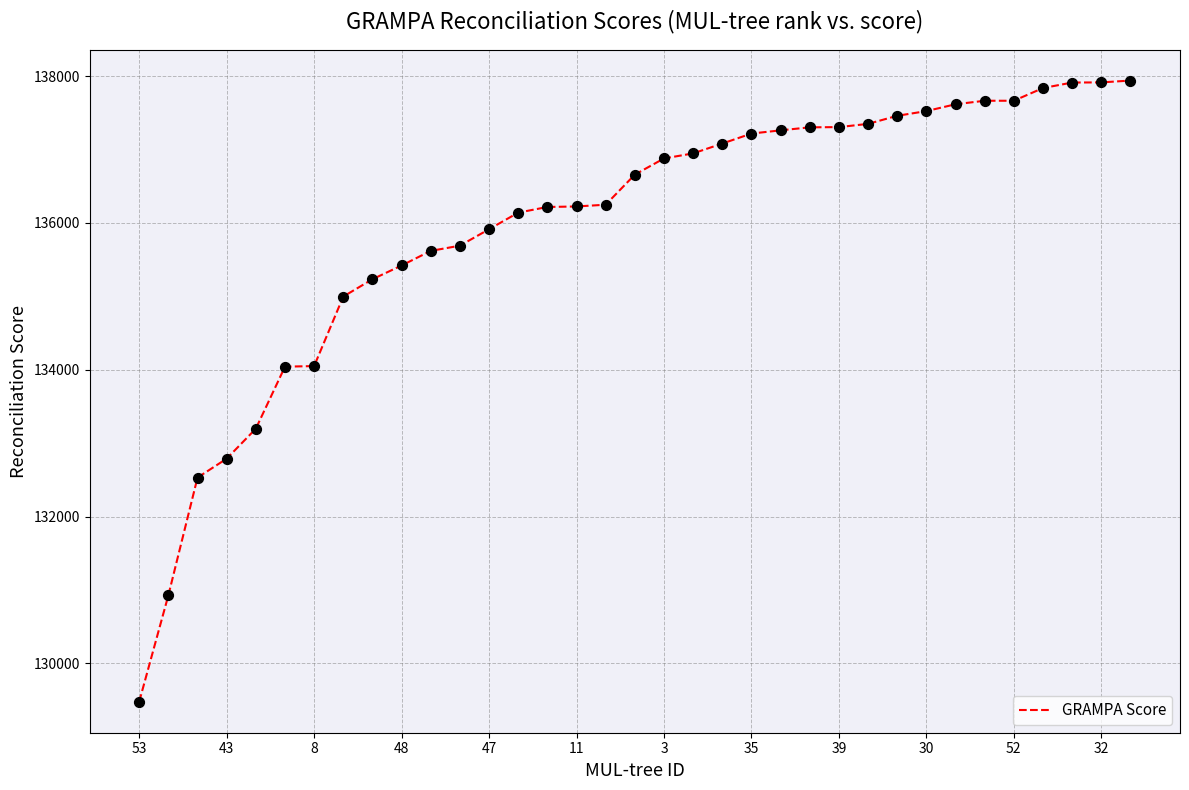

What is the greatest value displayed?

137938